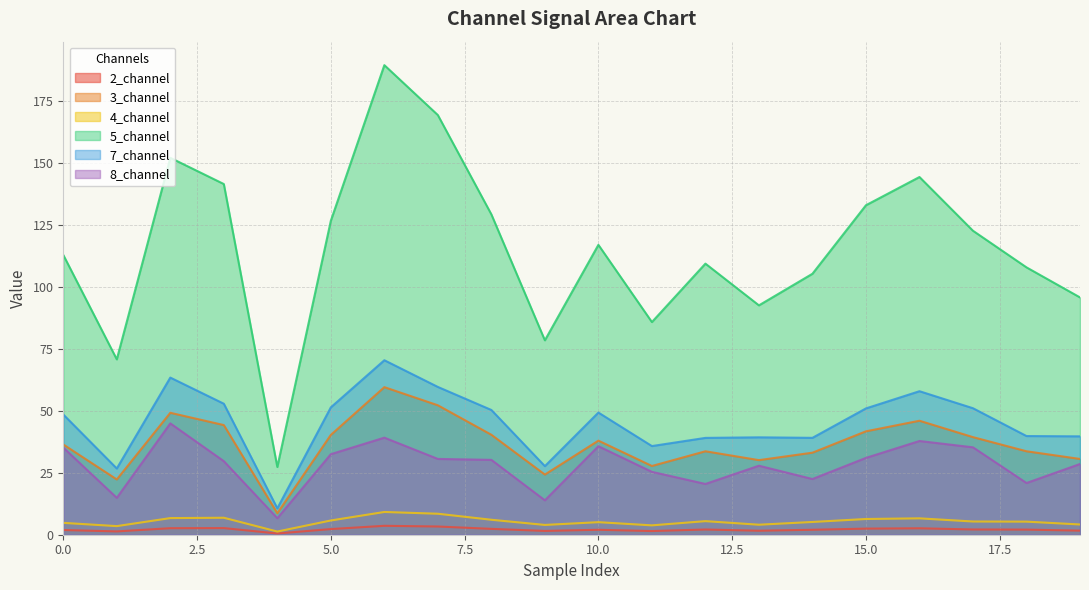

Which series has the largest total across all categories?

5_channel